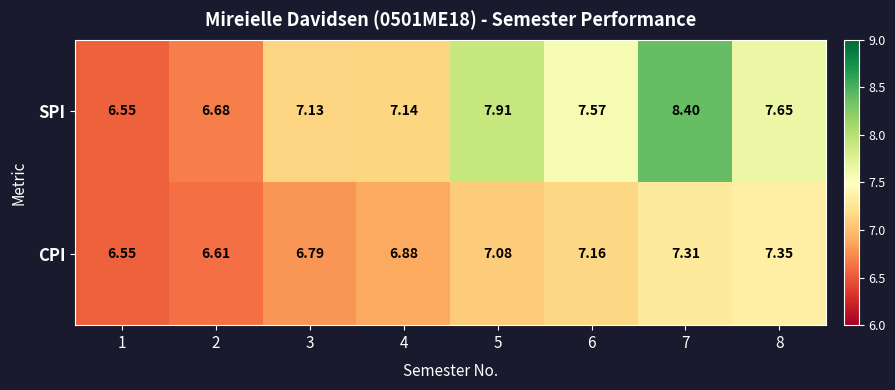

Is the value of CPI at 4 greater than the value of SPI at 3?

No